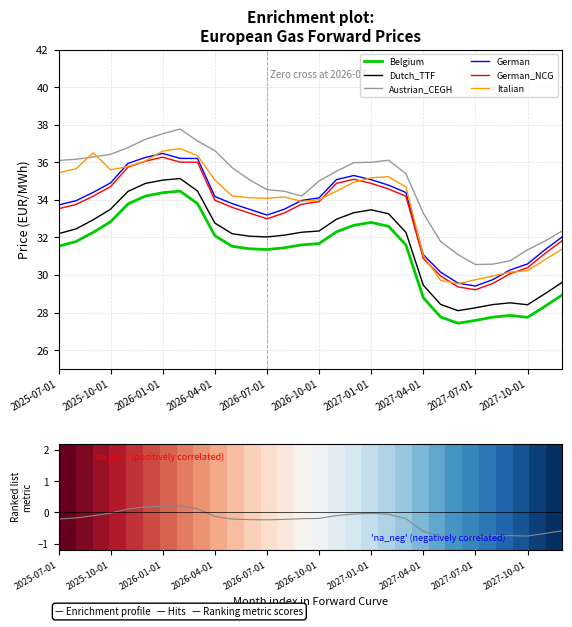

How many data points in Italian are above 34?

20